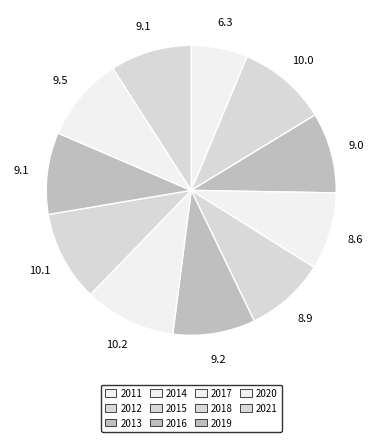

What is the smallest slice in the pie chart?

2011